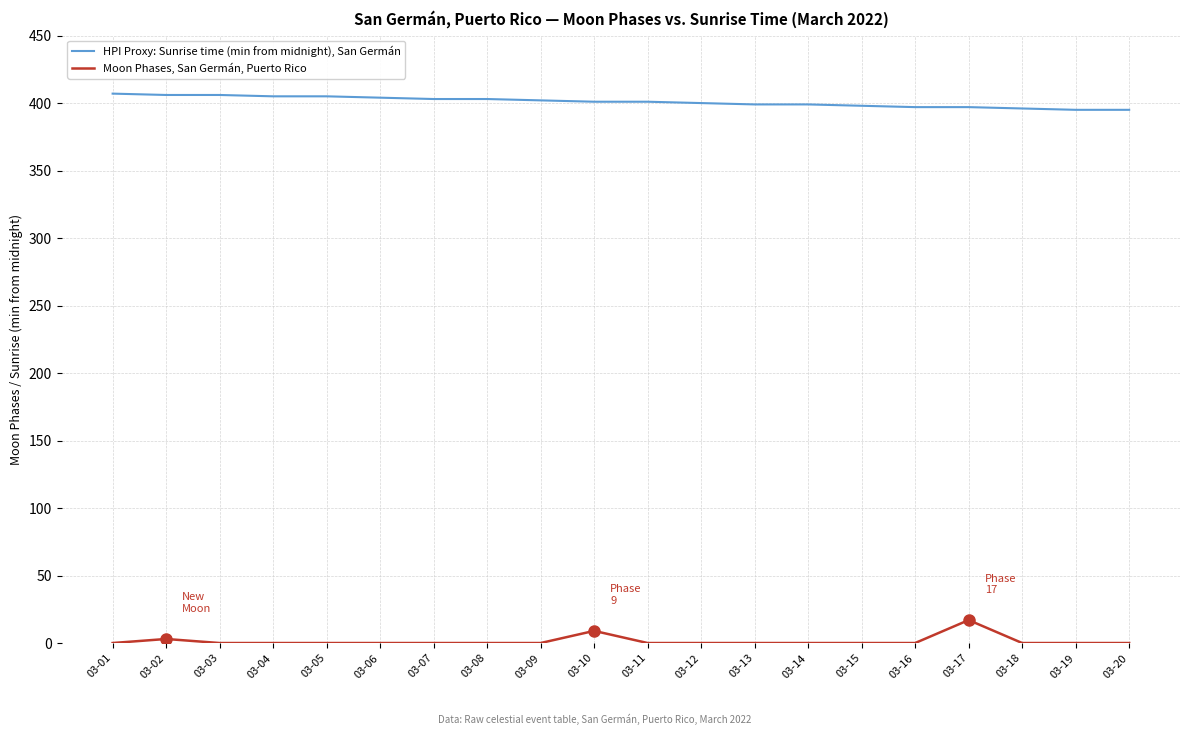

What is the lowest value of the HPI Proxy: Sunrise time (min from midnight), San Germán series?

395